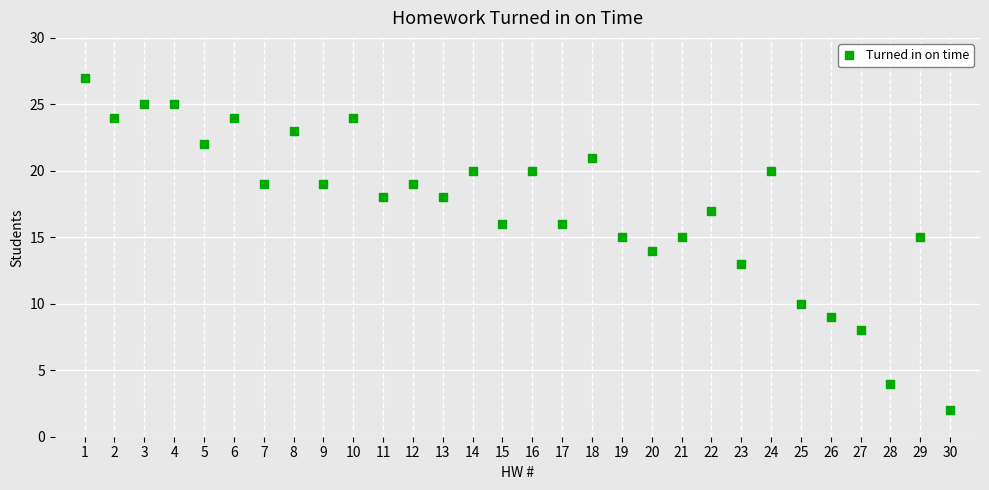

What is the range of Y values (max minus min)?

25